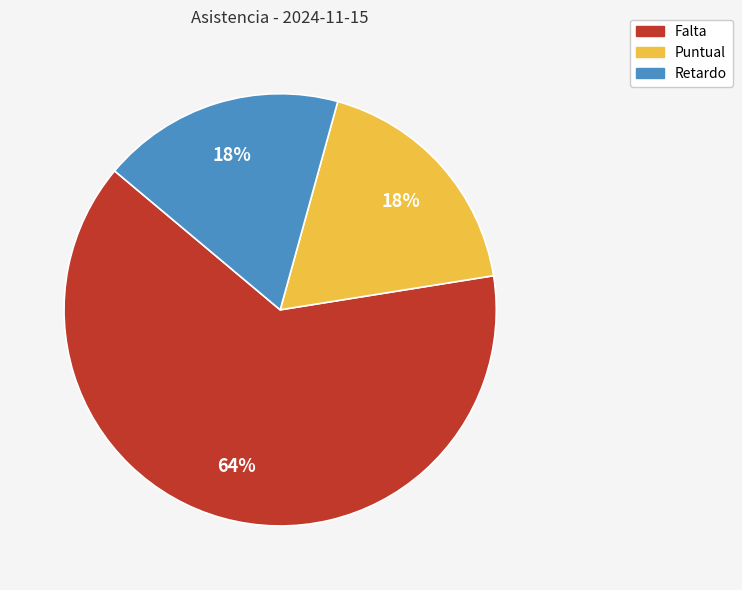

The Falta slice represents 73% of the pie. True or false?

False